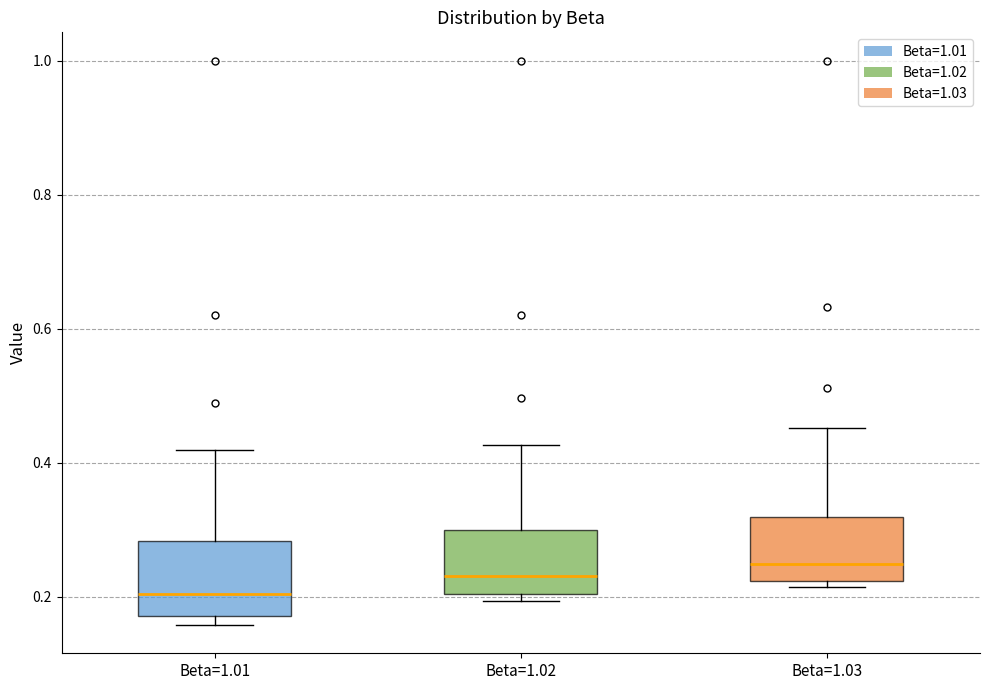

Where is the lower edge of the box for Beta=1.01 on the y-axis? The values are not printed on the chart, so give them approximately, as read against the axis.

0.18